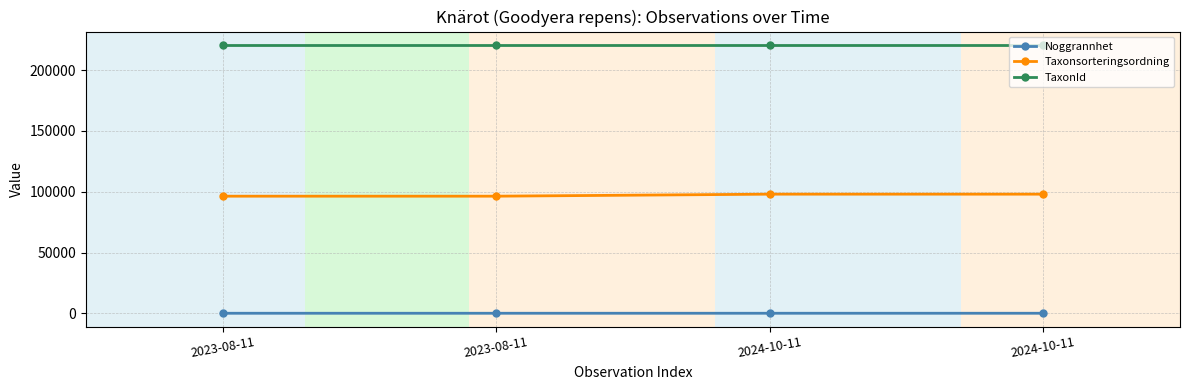

At which category does the chart reach its minimum across all series?

2023-08-11